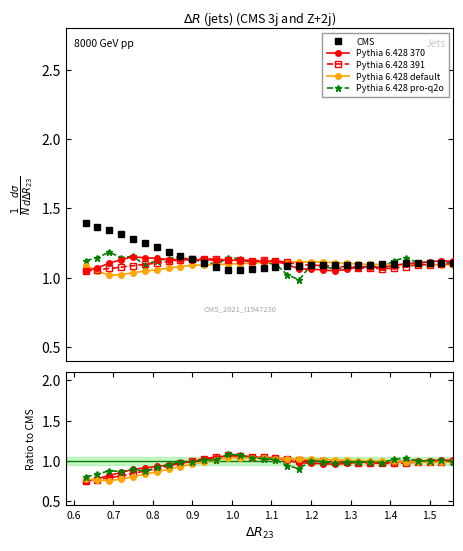

Is the value of Pythia 6.428 default at 10 greater than the value of Pythia 6.428 pro-q2o at 24?

No